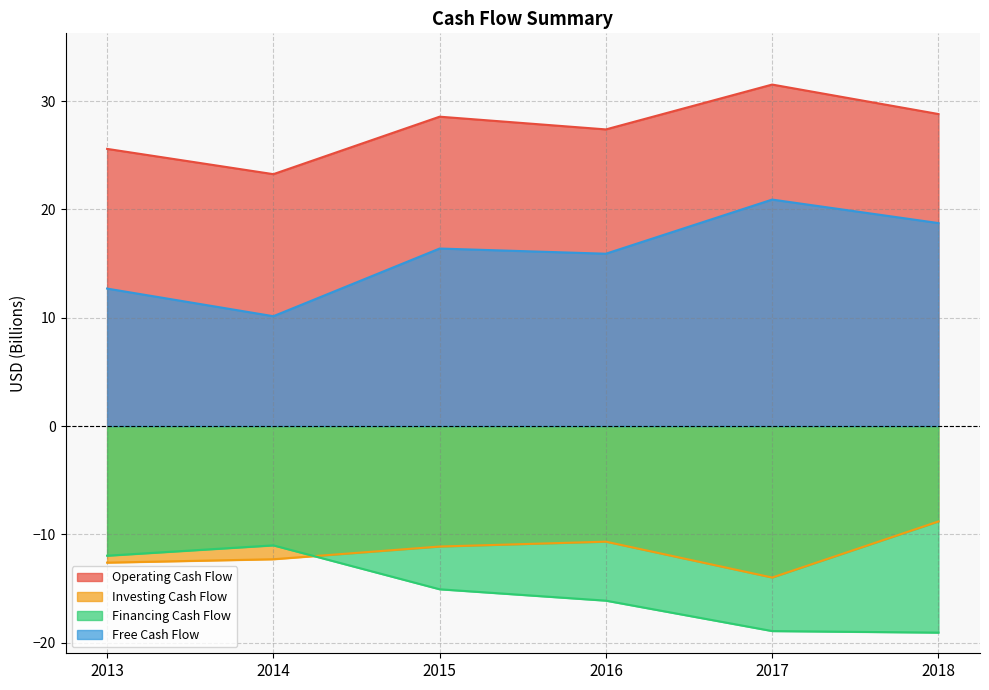

What is the average value of the Operating Cash Flow series?

27.5